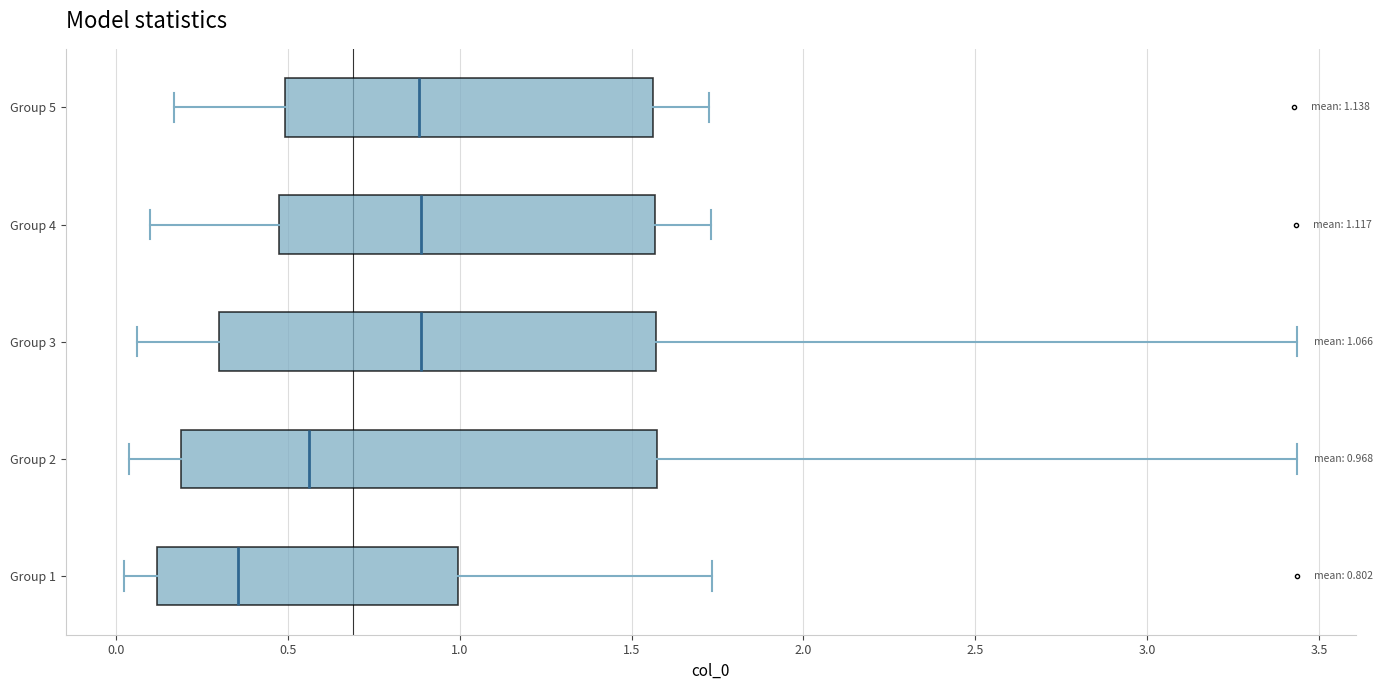

Which box's median line is the furthest to the left?

Group 1